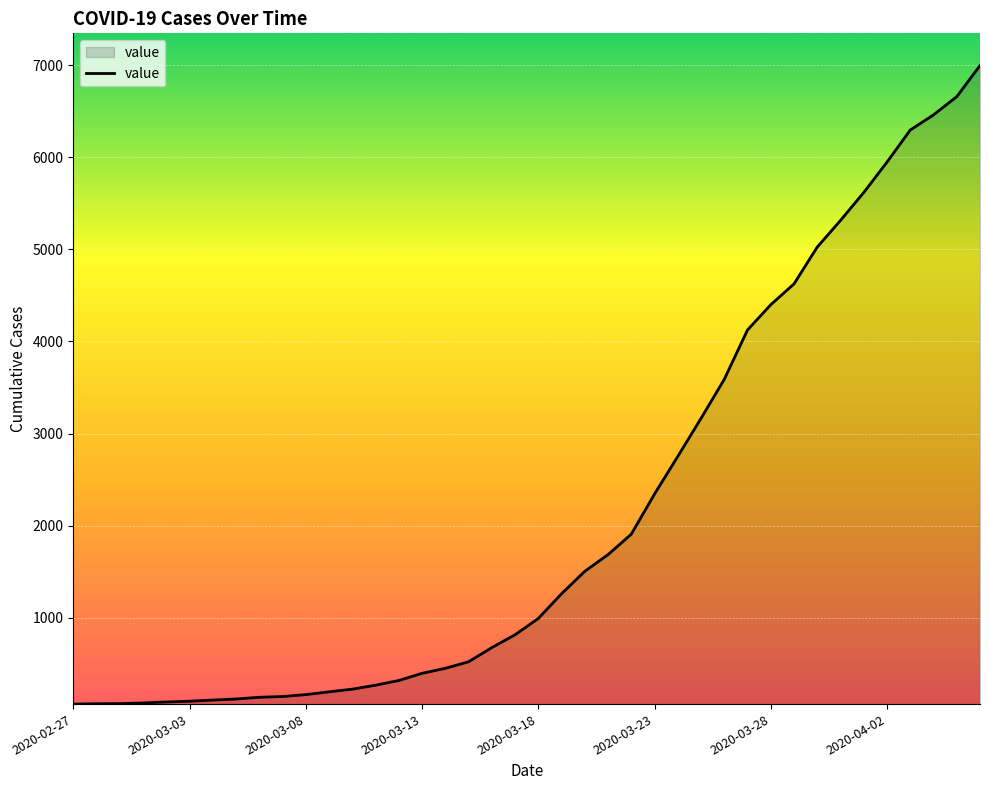

What is the difference between the maximum and minimum values?

6931